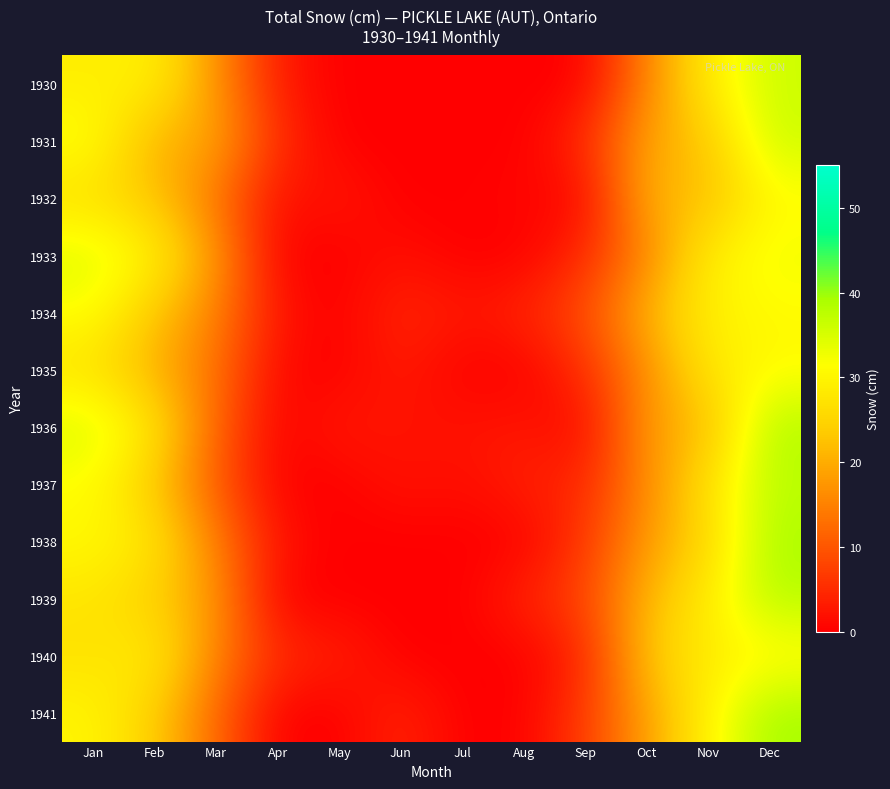

At how many categories does at least one series exceed 23?

5